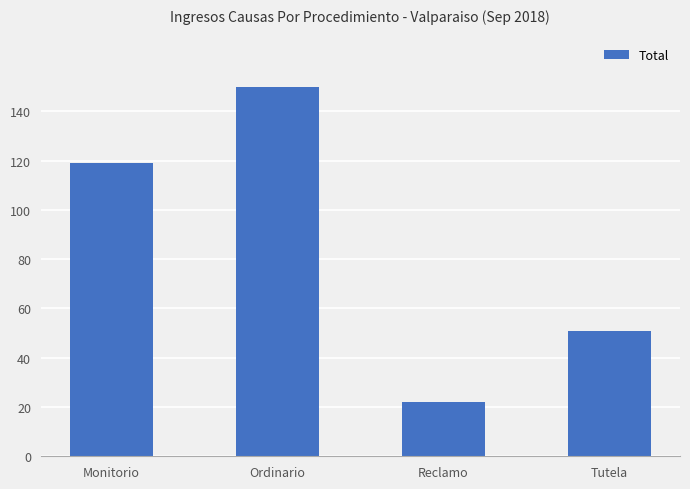

Count the values in the range 51 to 150.

3